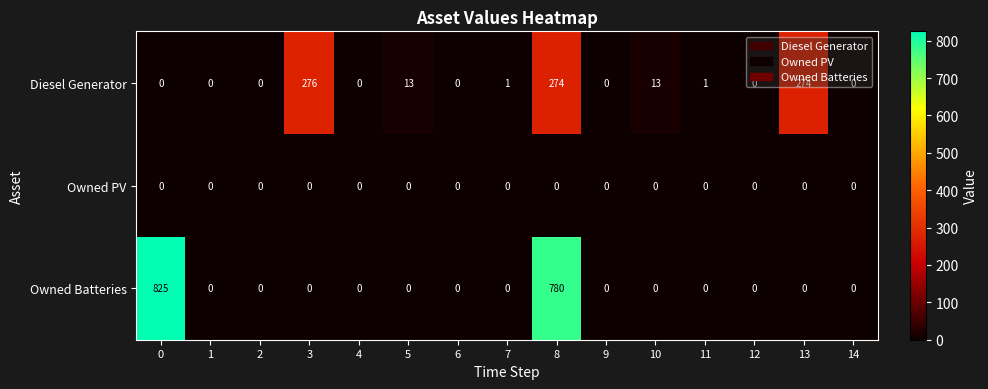

Count the number of categories in the chart.

15